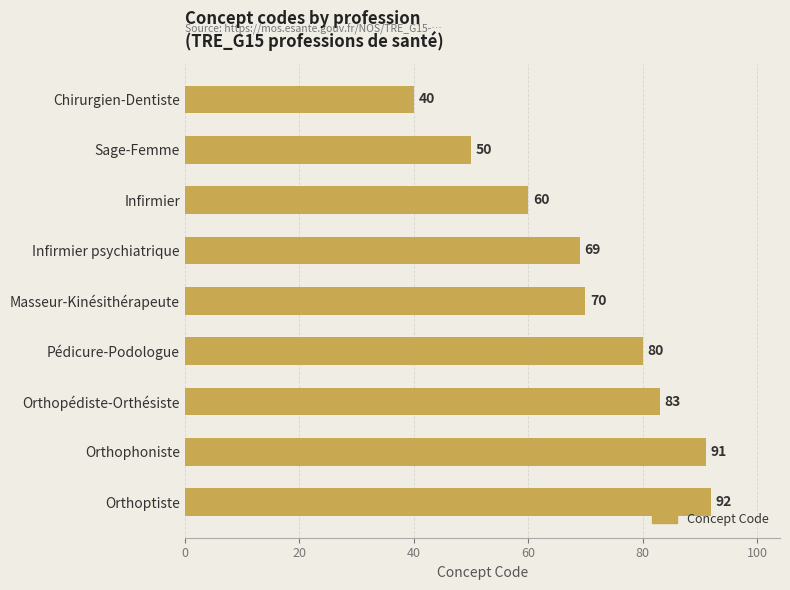

What is the label of the 8th bar from the bottom?

Sage-Femme